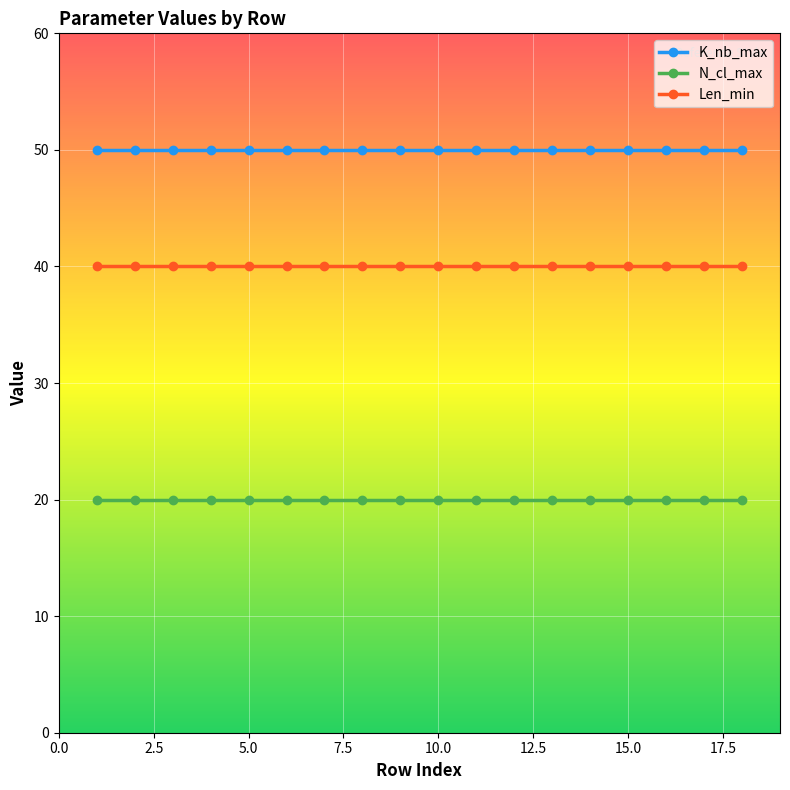

How many series are shown in this chart?

3